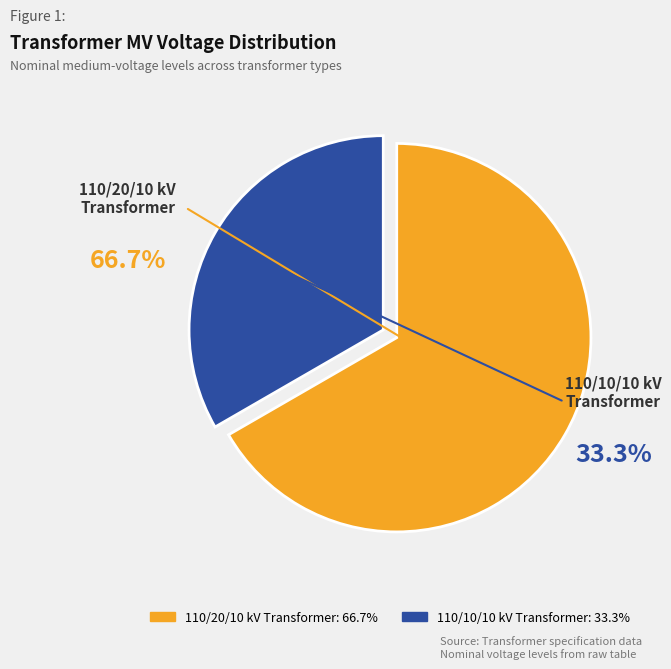

How many segments does this pie chart have?

2